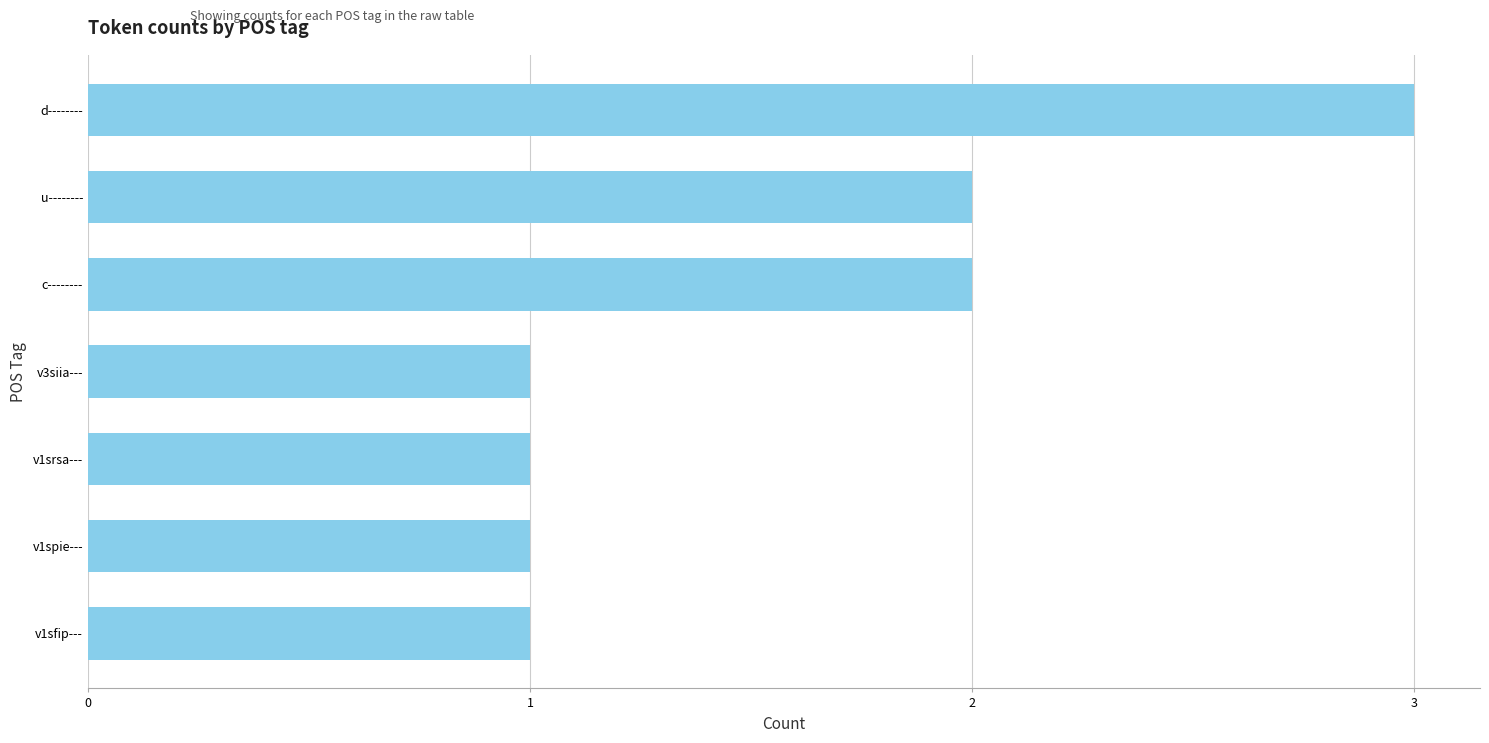

What is the average value?

2